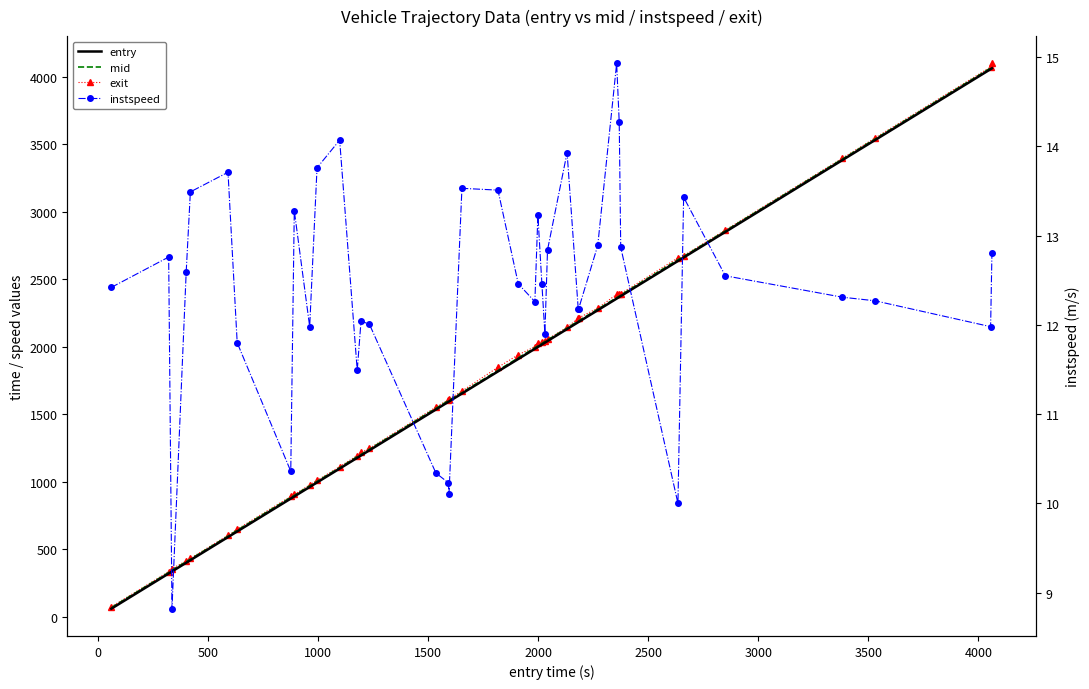

The value of entry at 500 is 526.8. True or false?

False